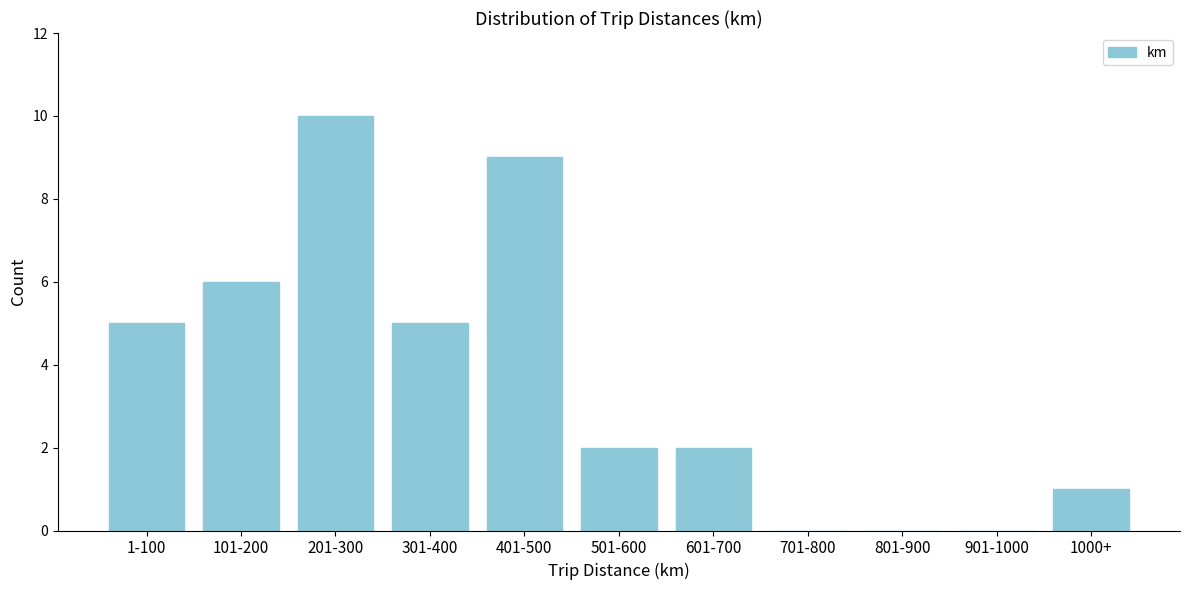

Reading right to left, list all the values displayed in this chart.

1000+=1	901-1000=0	801-900=0	701-800=0	601-700=2	501-600=2	401-500=9	301-400=5	201-300=10	101-200=6	1-100=5